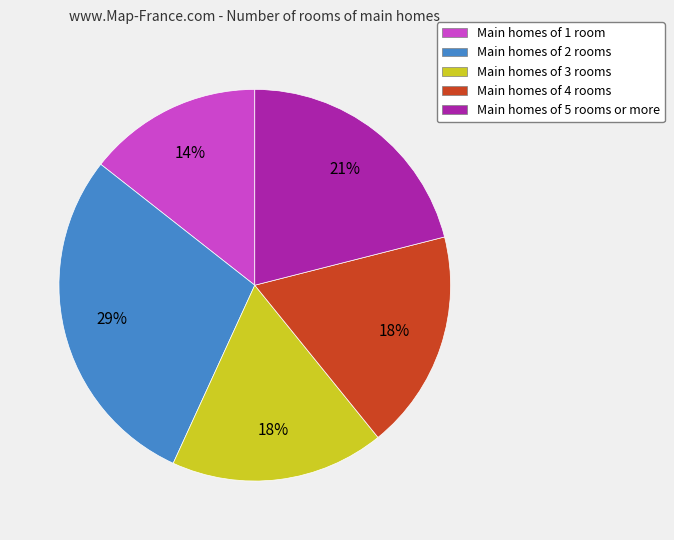

Which has a higher value, Main homes of 1 room or Main homes of 2 rooms?

Main homes of 2 rooms